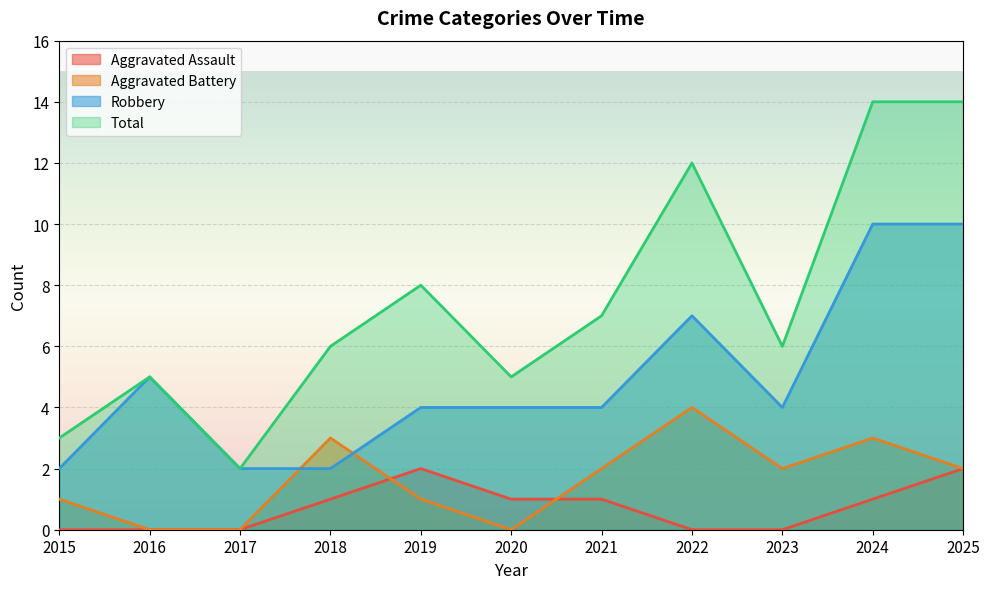

List the series in order of their peak value, lowest first.

Aggravated Assault, Aggravated Battery, Robbery, Total